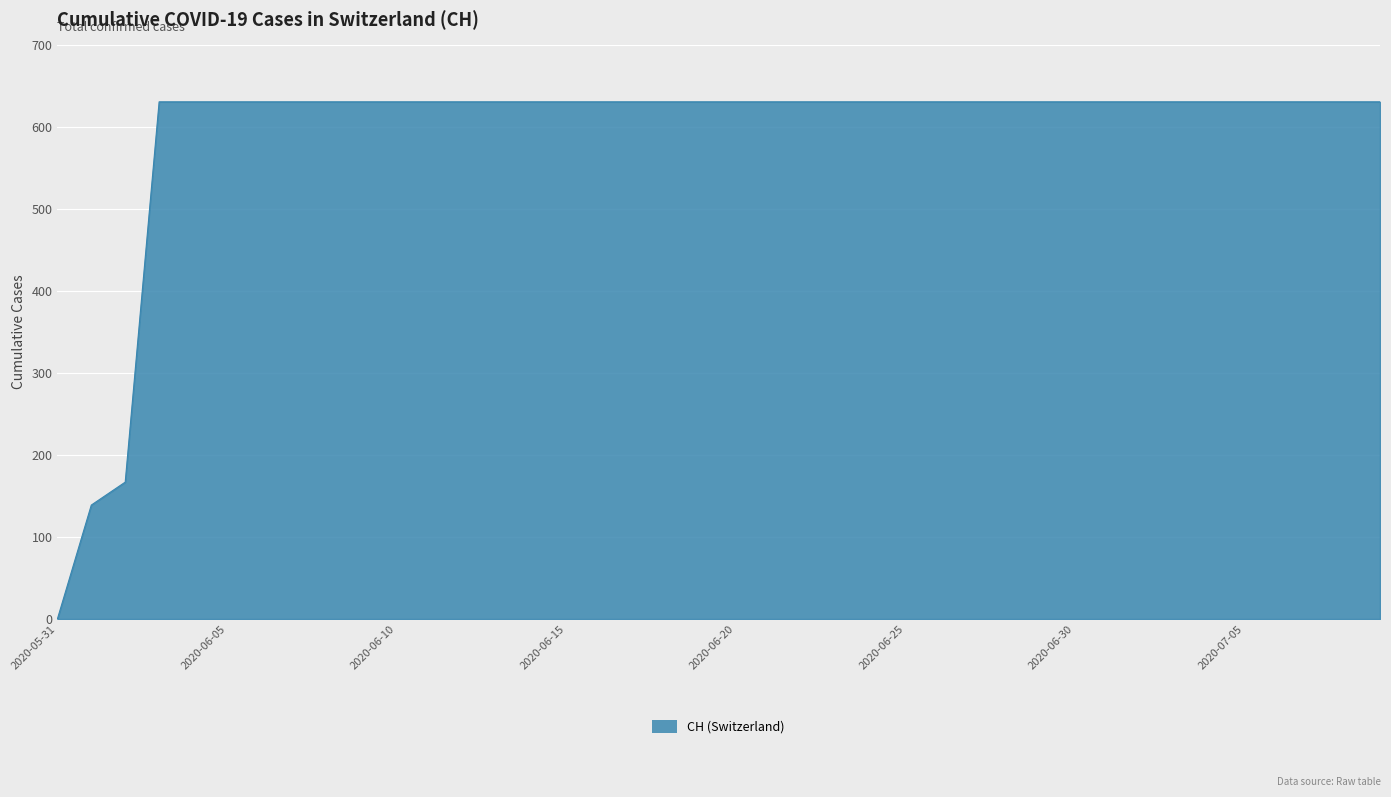

How many lines are shown in the chart?

1